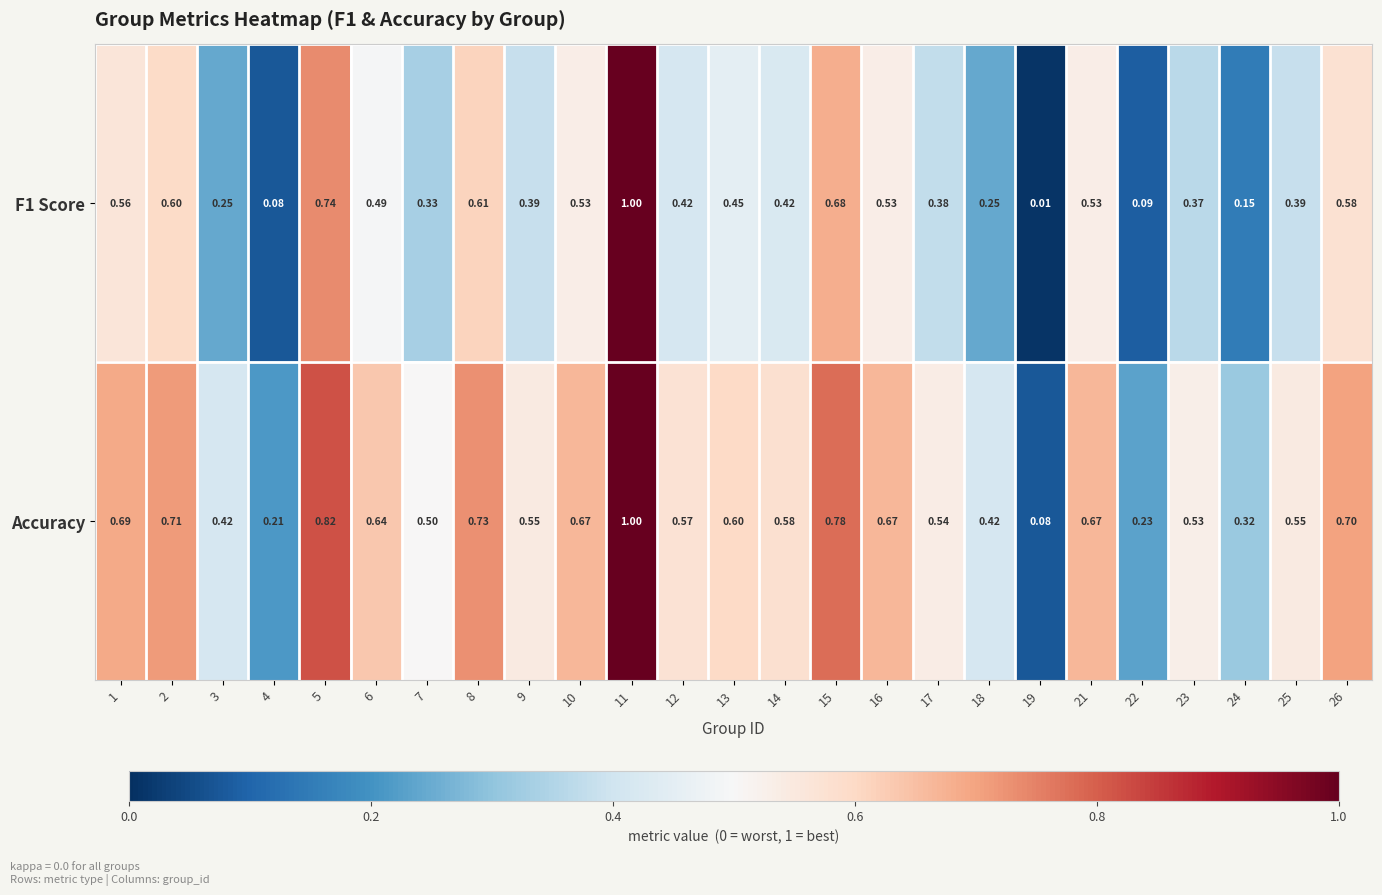

Which series changed the most between 19 and 22?

Accuracy